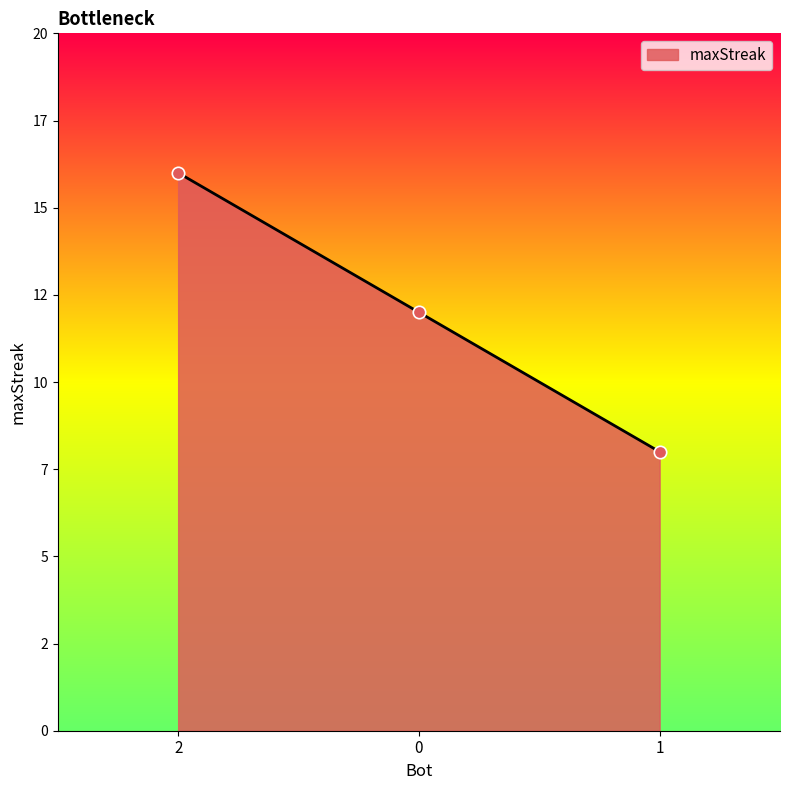

What is the change in value from 2 to 0?

-4